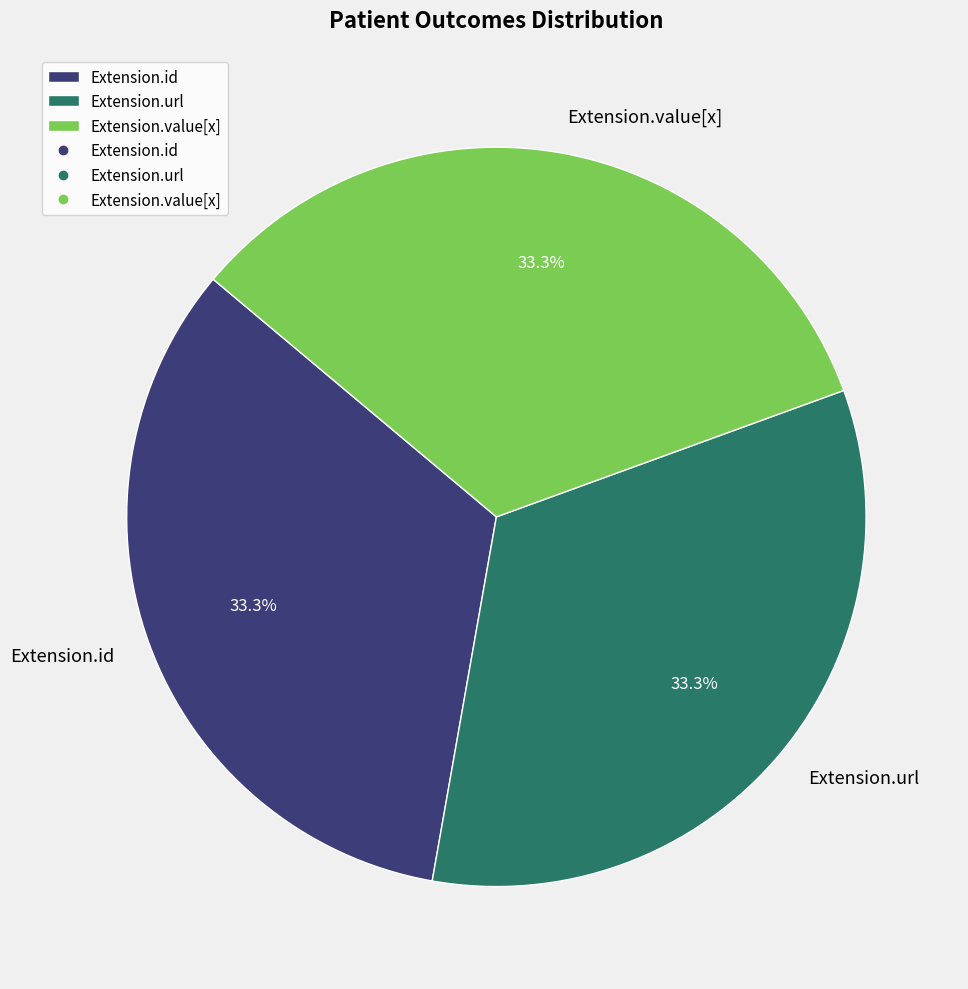

Does Extension.id represent more than half of the total?

No